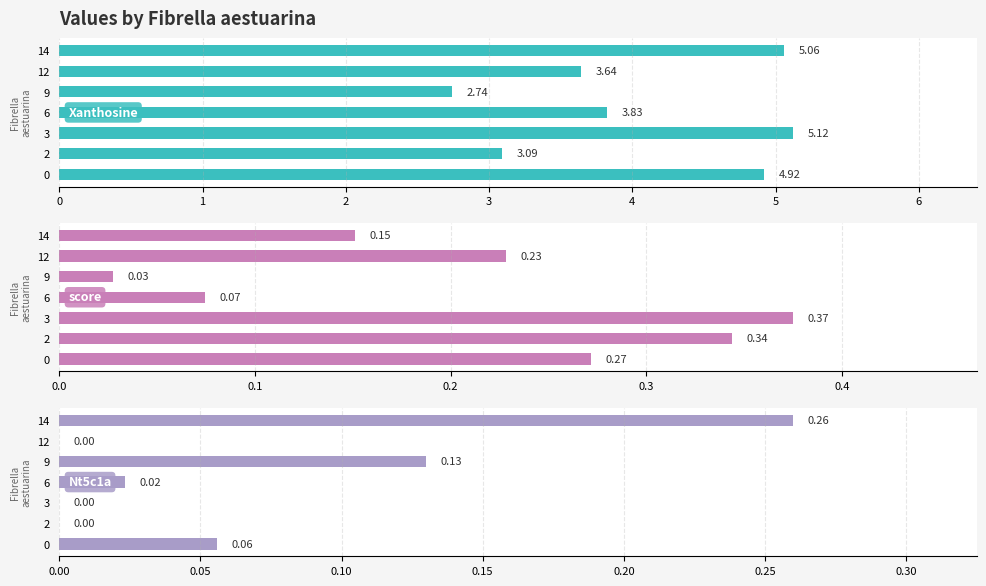

What is the difference between the second highest and second lowest values in the score series?

0.3